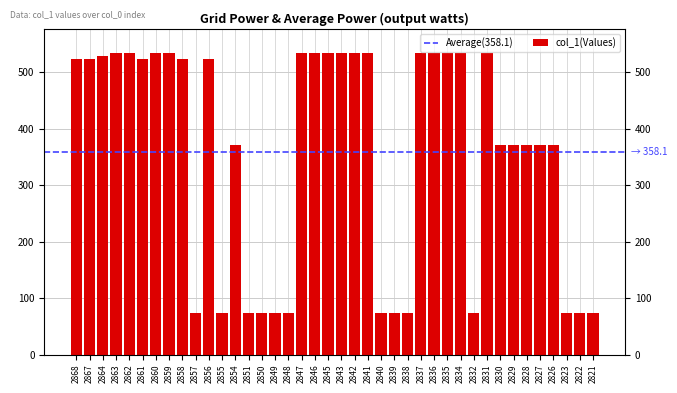

Rank the categories by value from lowest to highest.

2849, 2848, 2840, 2821, 2857, 2855, 2851, 2850, 2839, 2838, 2832, 2823, 2822, 2854, 2830, 2829, 2828, 2827, 2826, 2868, 2867, 2861, 2858, 2856, 2864, 2863, 2862, 2860, 2859, 2837, 2836, 2835, 2834, 2847, 2846, 2845, 2843, 2842, 2841, 2831